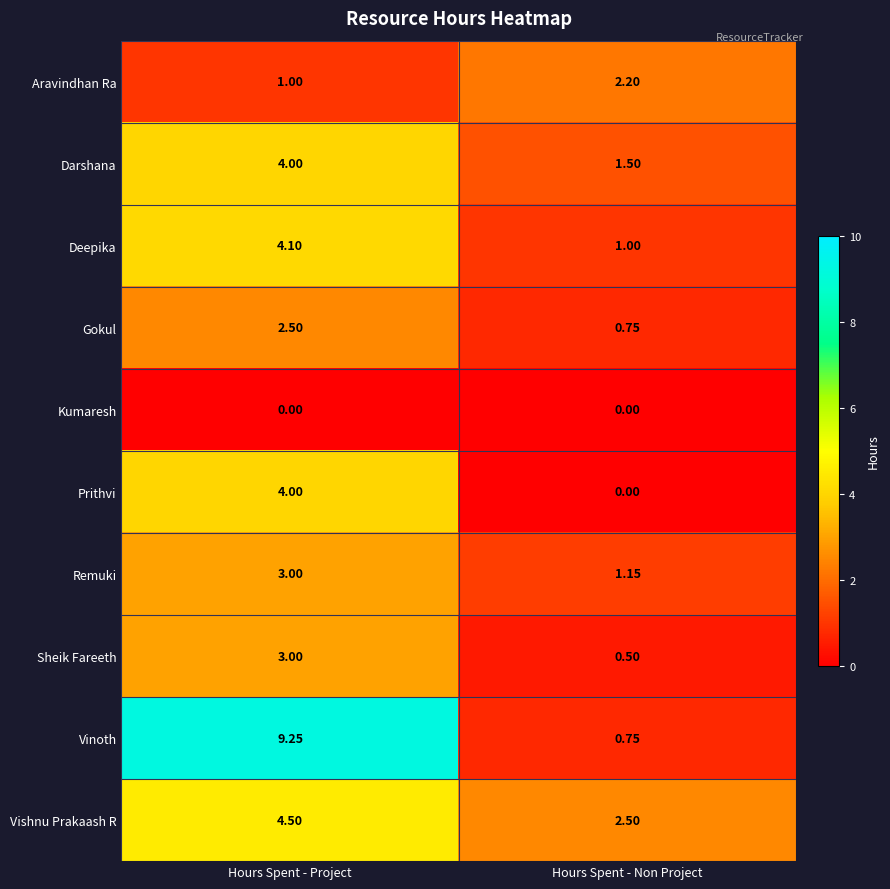

At which label does Gokul reach its peak?

Hours Spent - Project